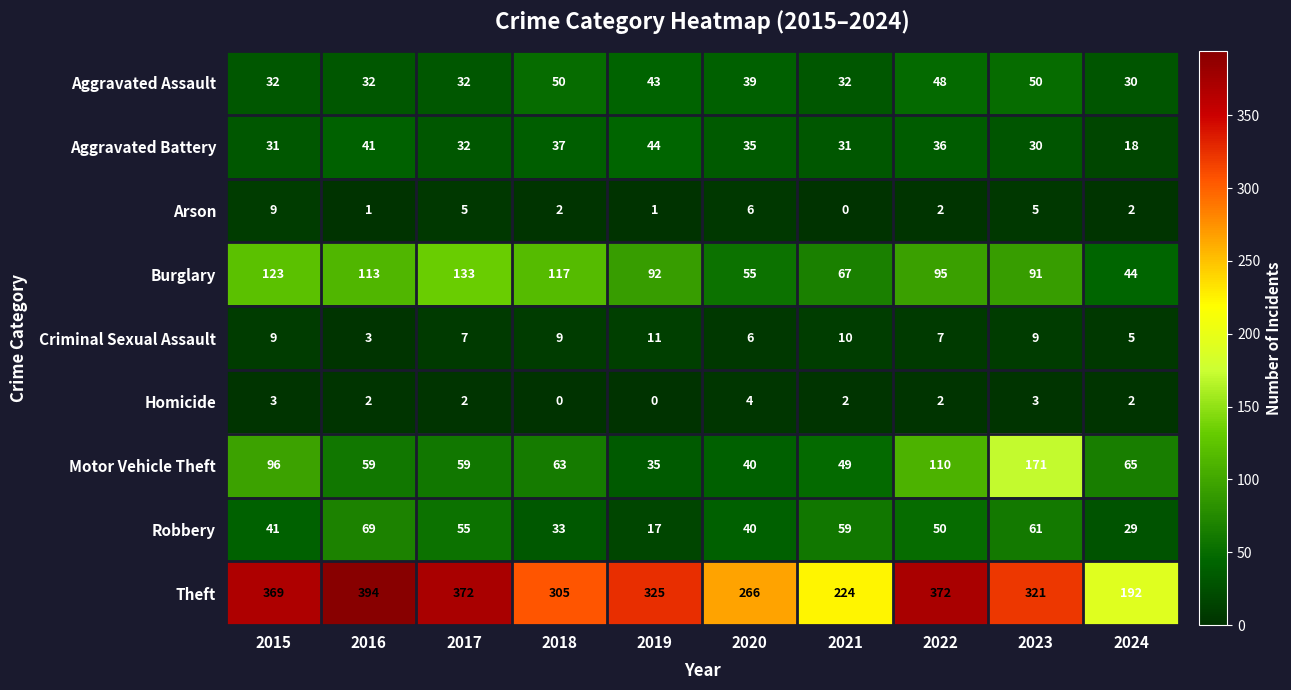

What is the spread (max minus min) of values at 2020?

262